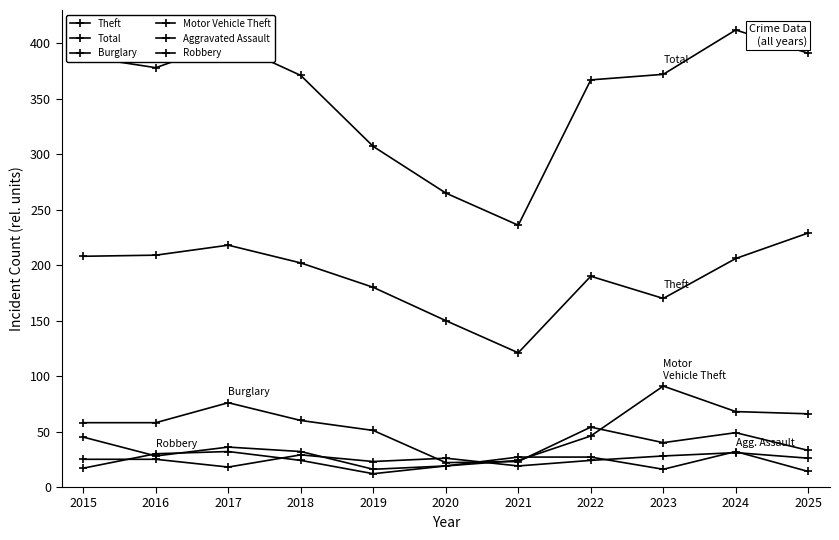

How many lines are shown in the chart?

6